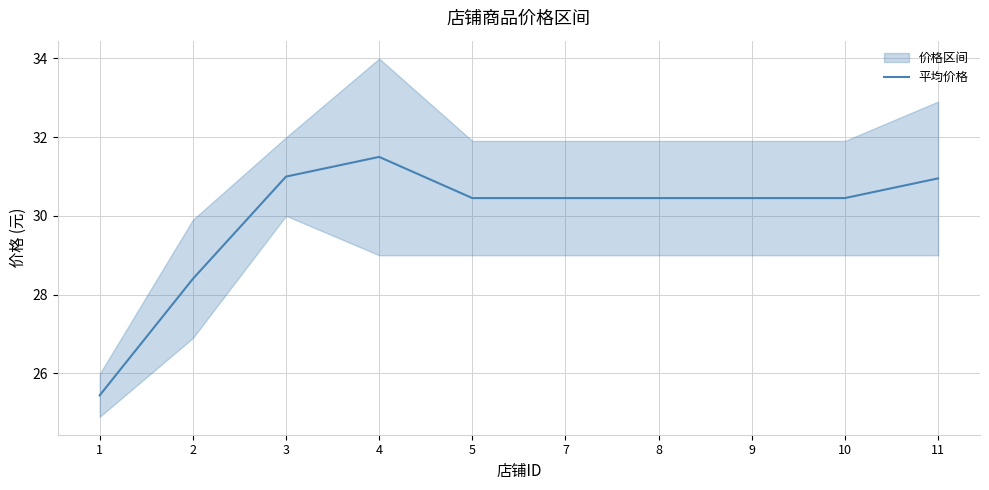

Does the chart display data point markers on the line(s)?

No